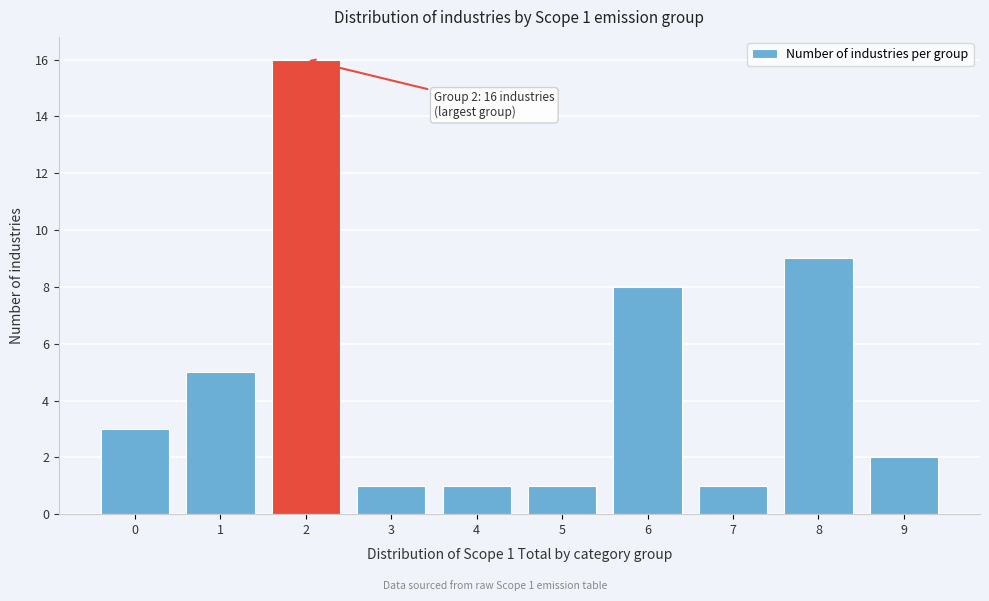

Reading right to left, what are all the values shown in this chart?

9=2	8=9	7=1	6=8	5=1	4=1	3=1	2=16	1=5	0=3